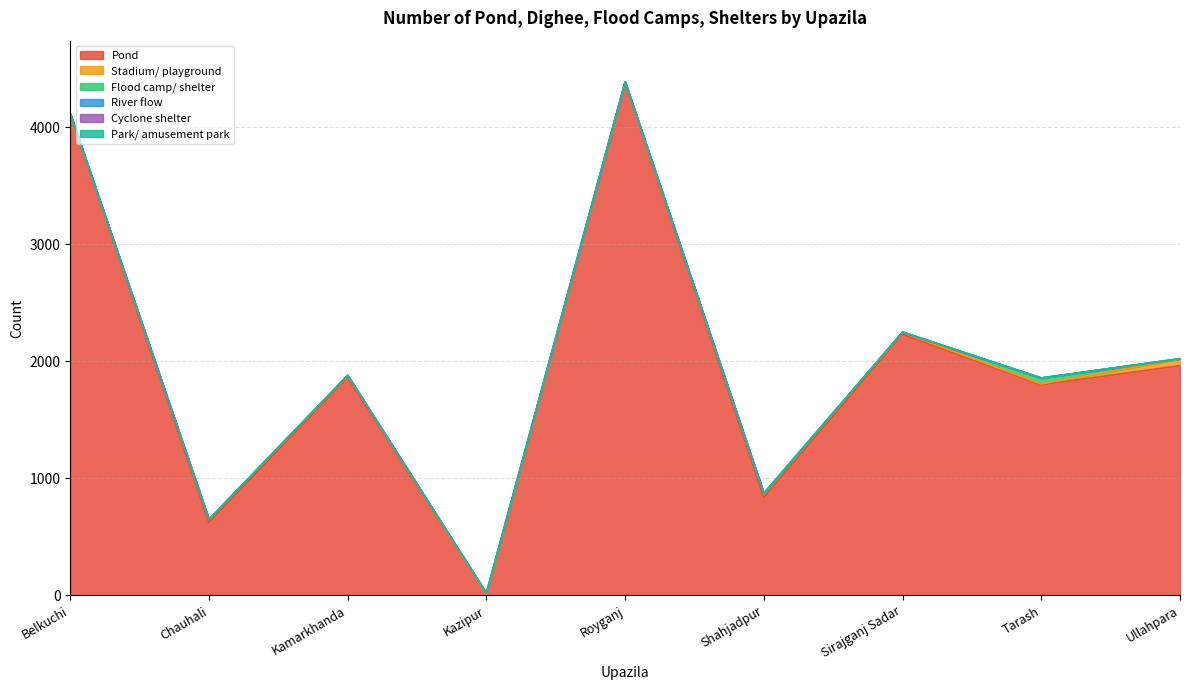

Is it true that Pond equals 369 at Chauhali?

False